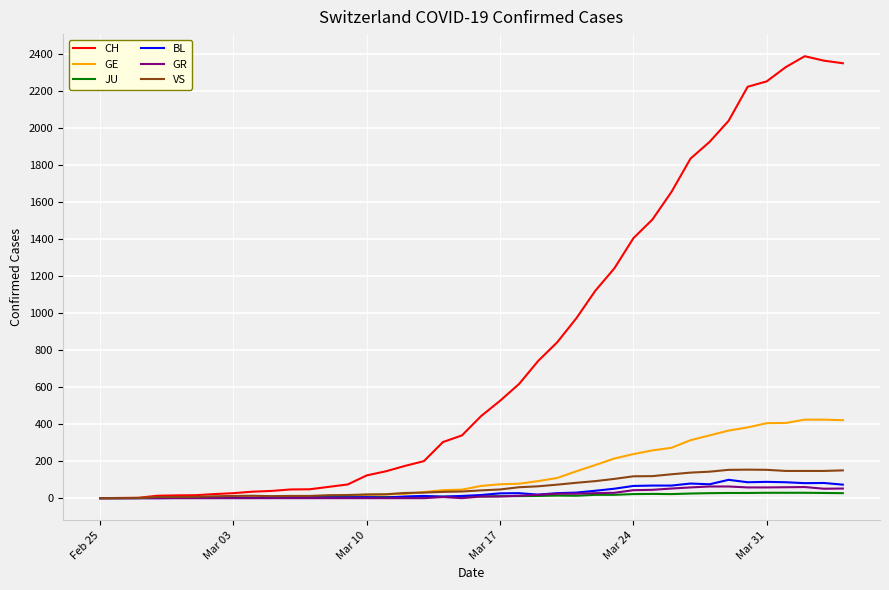

Which series has the widest spread of values?

CH